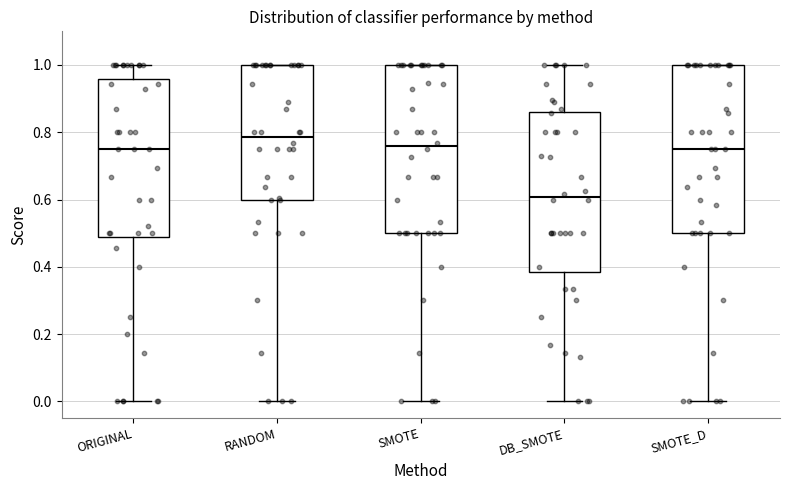

Which box has the highest median line?

RANDOM